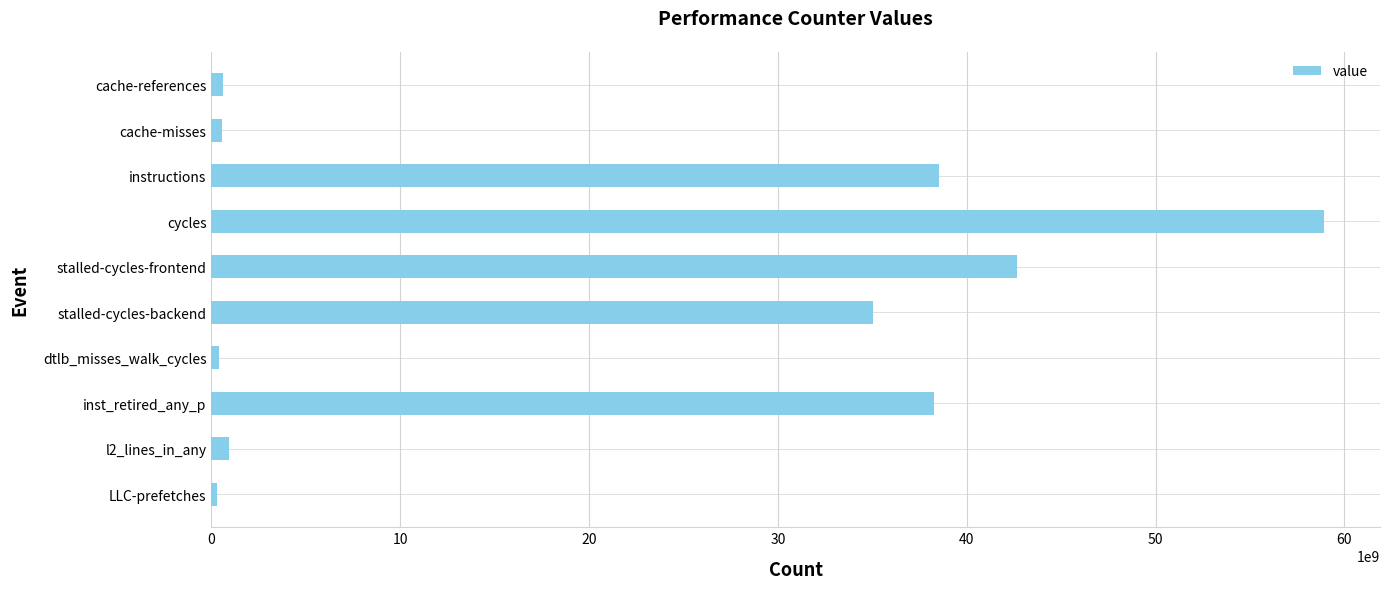

At which label is the value closest to 29620531568?

stalled-cycles-backend